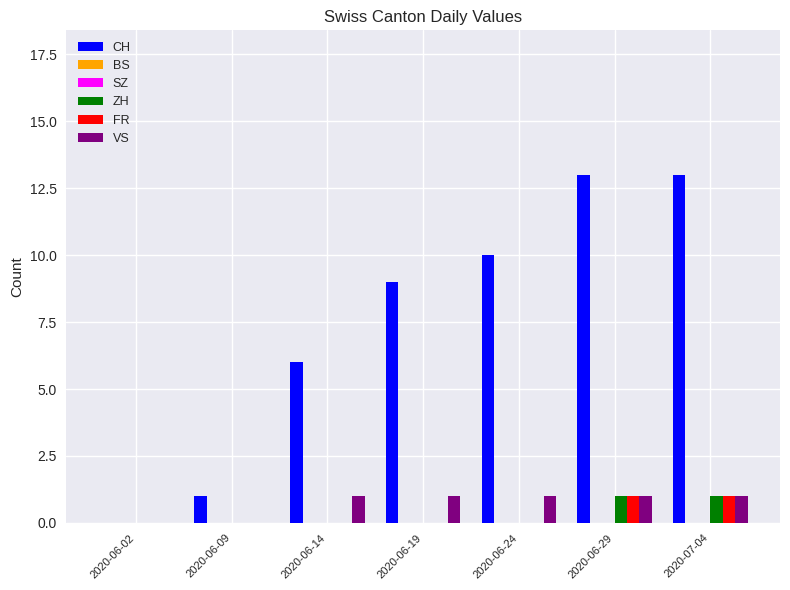

Which has a higher value, 2020-06-19 or 2020-06-02?

2020-06-19